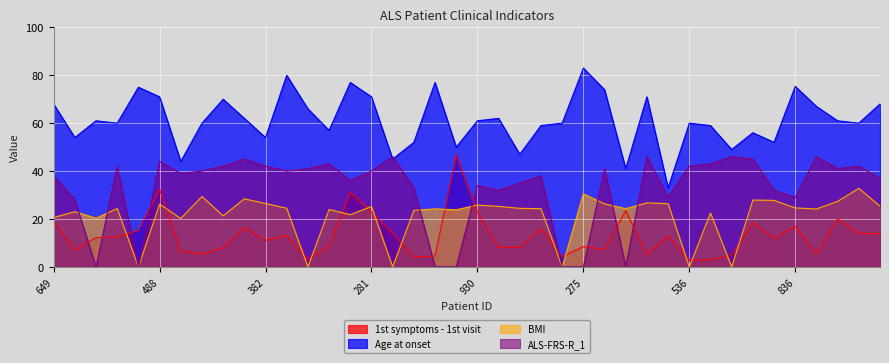

Which series has the widest spread of values?

Age at onset